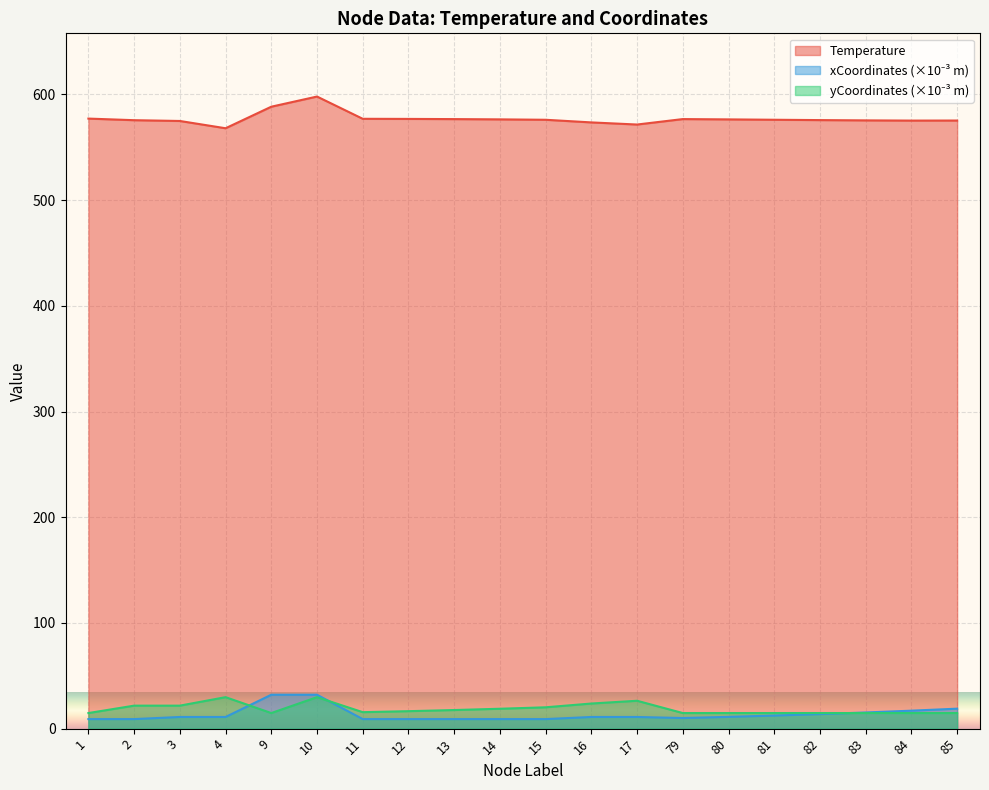

What is the value of the Temperature point at the 8th from the left?

576.8